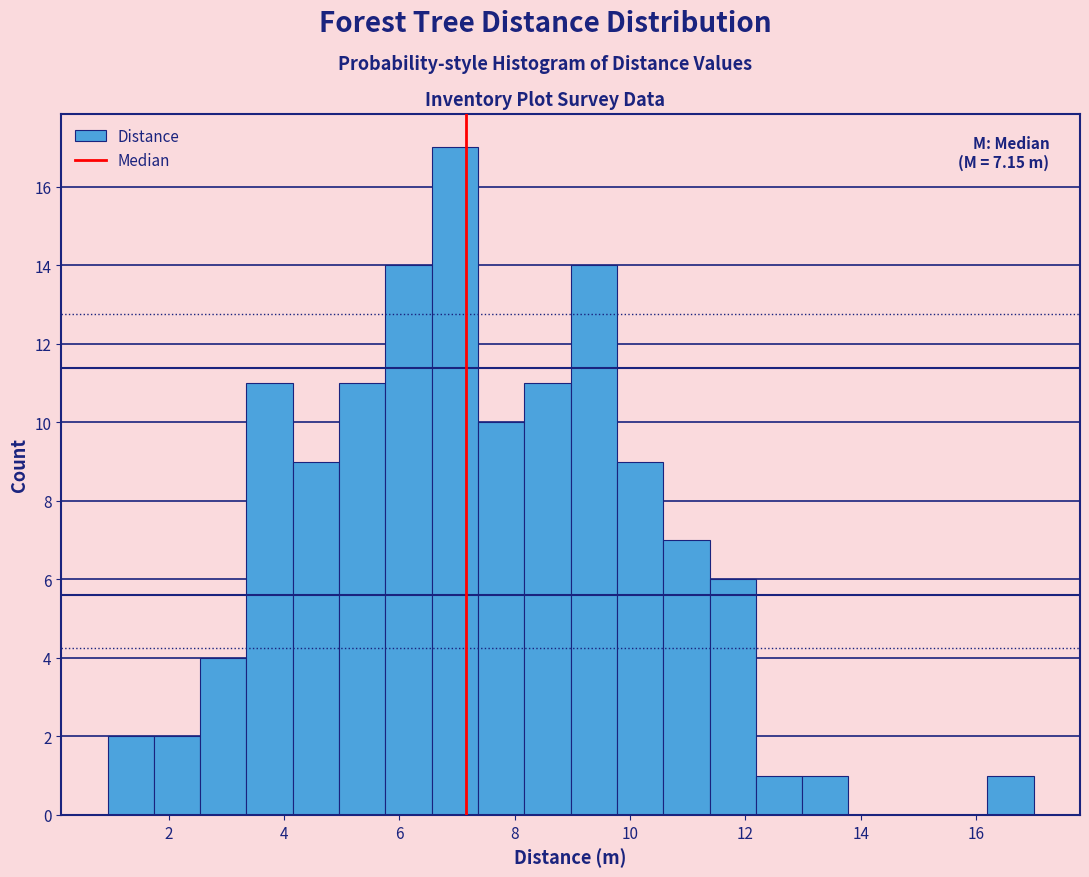

Over which range of the x-axis is the bar tallest?

6.6 to 7.4